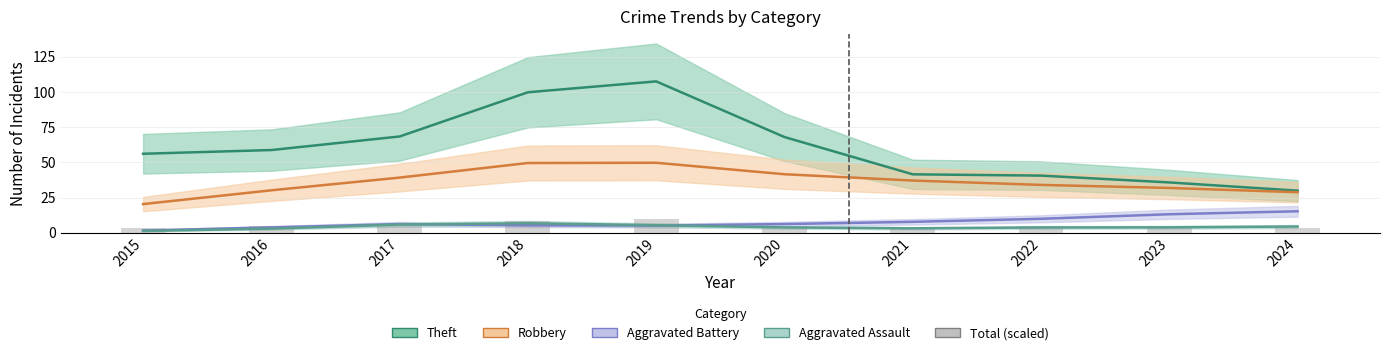

Reading right to left, extract all data points from this chart.

2024=3.7	2023=4.2	2022=4.8	2021=3.9	2020=4.9	2019=10.0	2018=8.7	2017=5.0	2016=5.0	2015=3.6